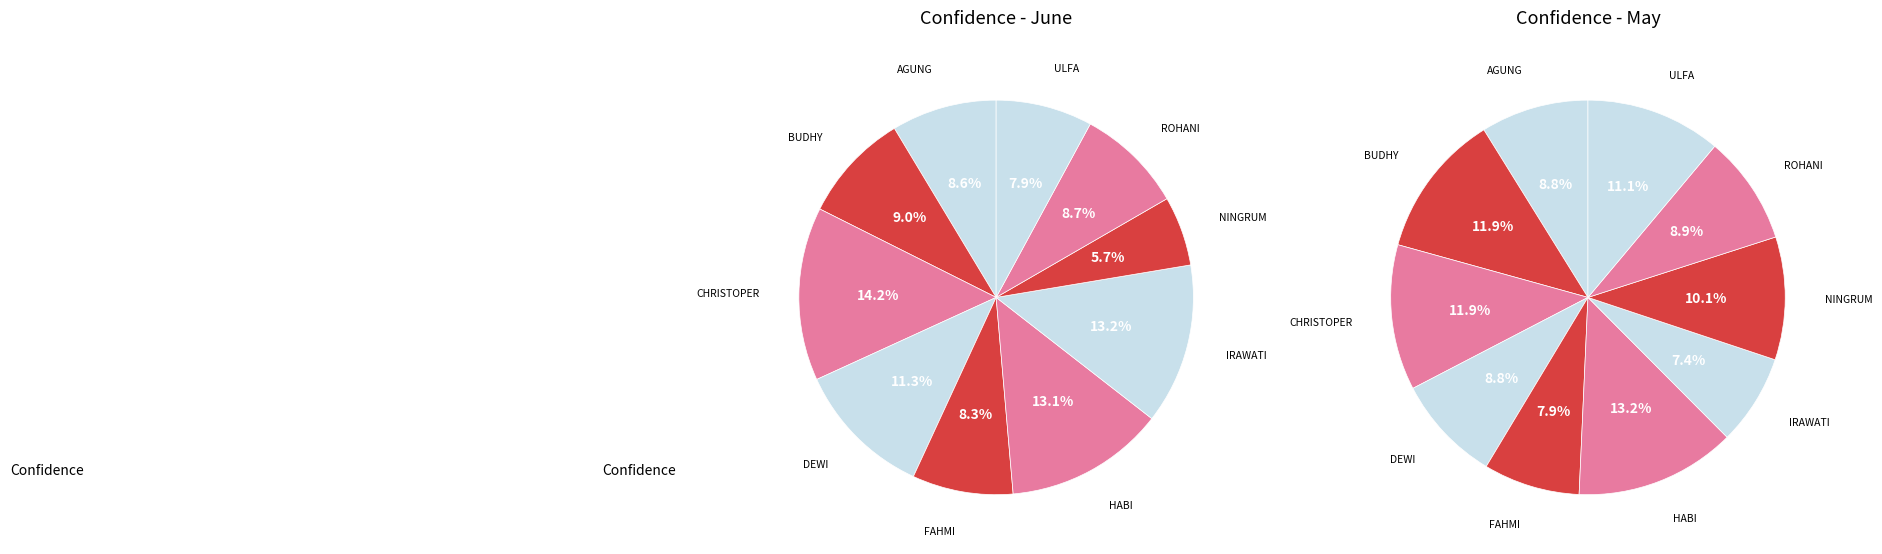

To the nearest percent, what is the average slice percentage?

10%